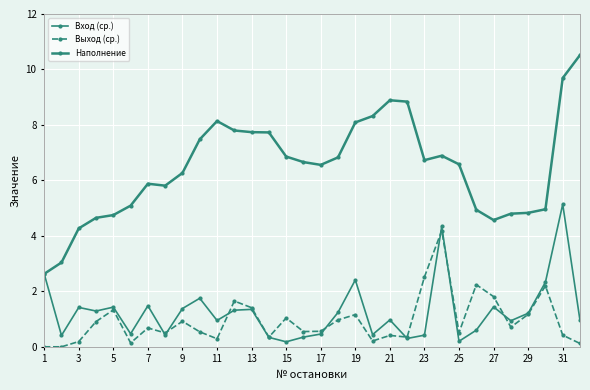

How many lines are shown in the chart?

3